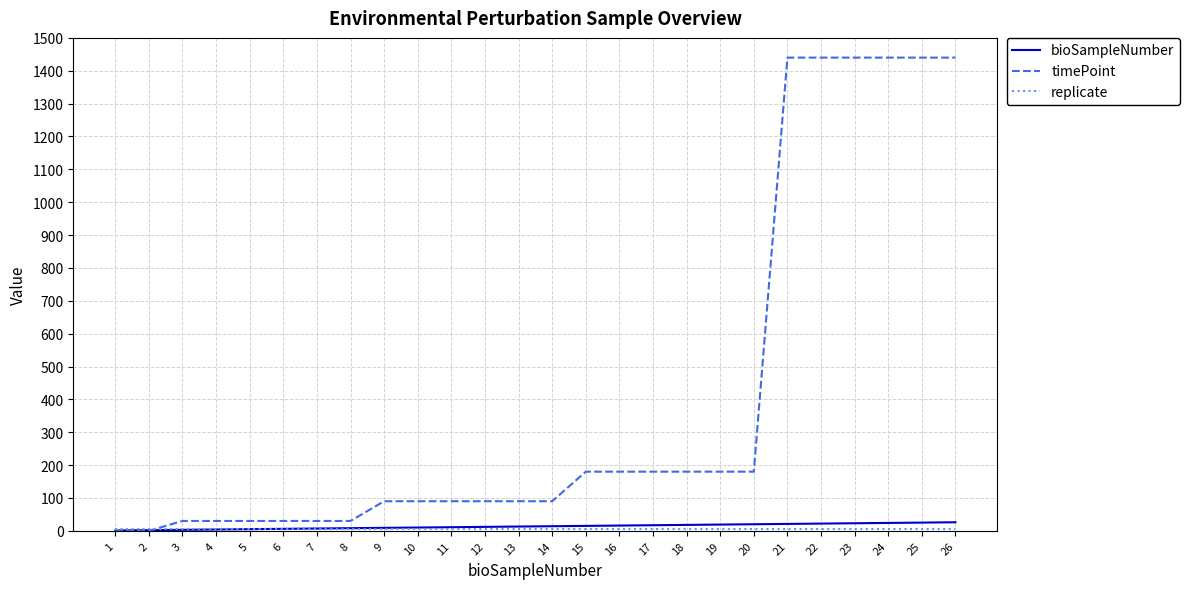

Which series has the widest spread of values?

timePoint